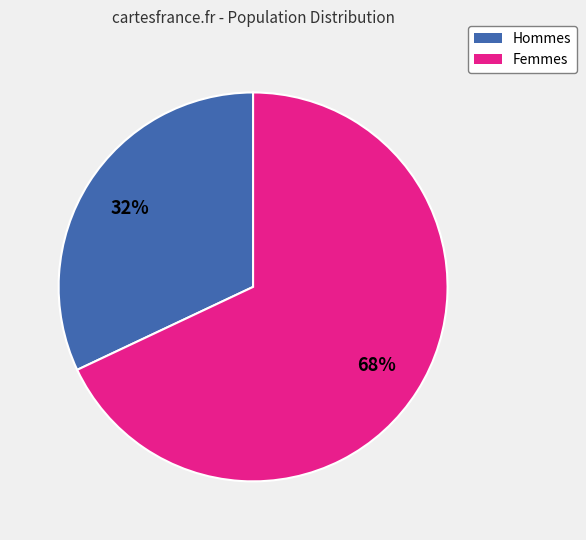

How many segments does this pie chart have?

2